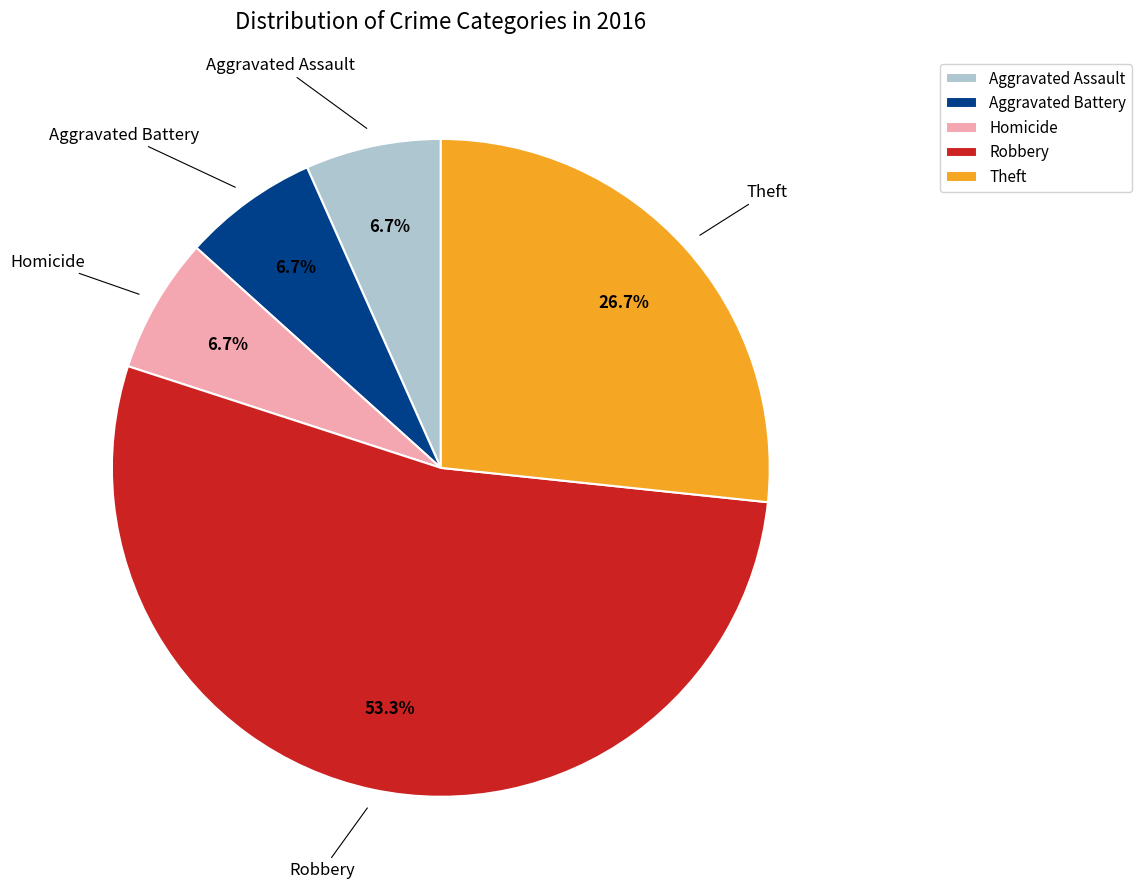

To the nearest percent, what is the average slice percentage?

20%